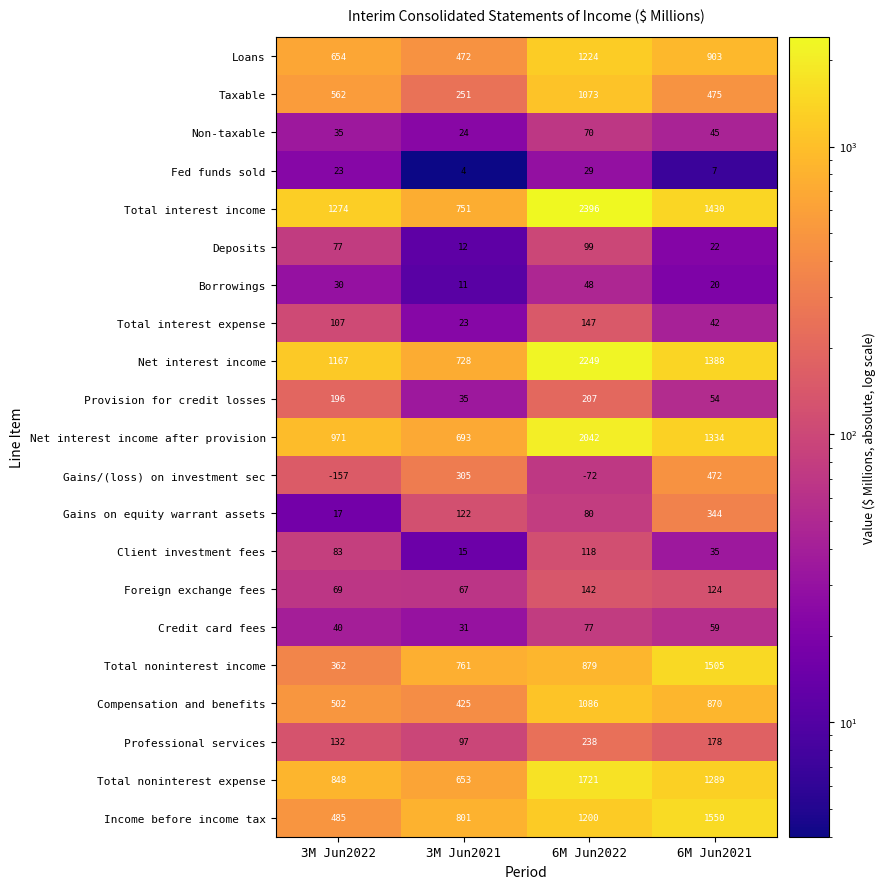

Which series has the largest total across all categories?

Total interest income